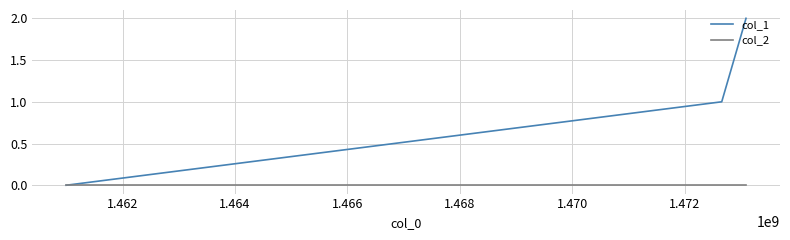

Rank the series by their maximum value, from lowest to highest.

col_2, col_1